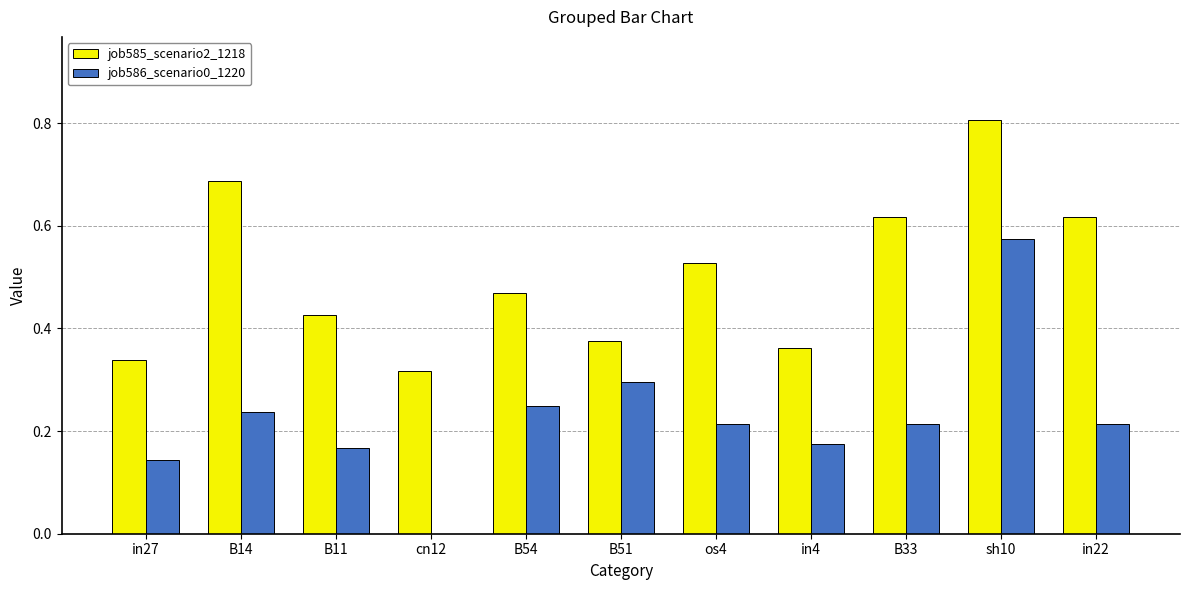

Is it true that job586_scenario0_1220 equals 0.3 at B33?

False